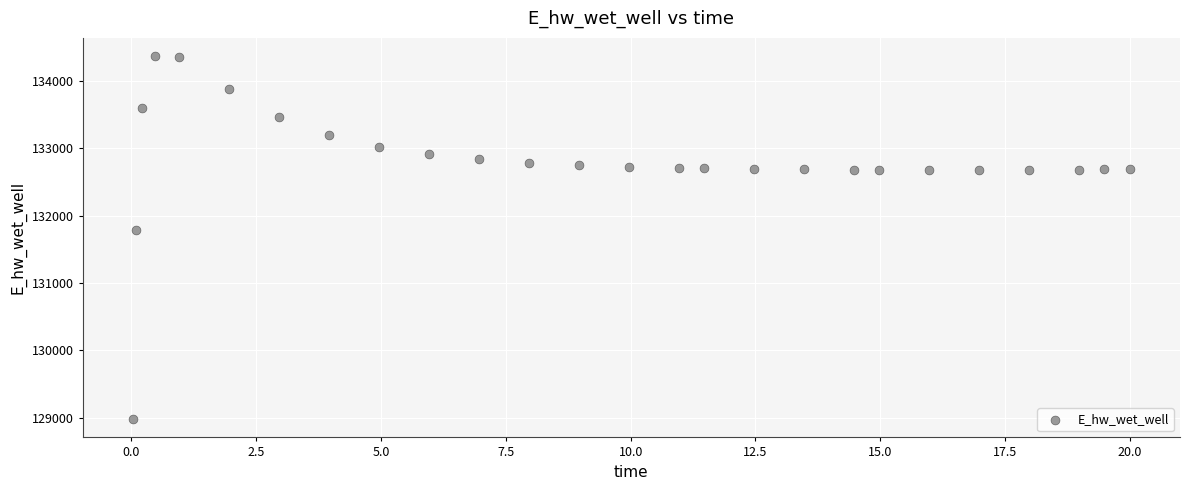

What Y value in the scatter plot is closest to 131674?

131791.4